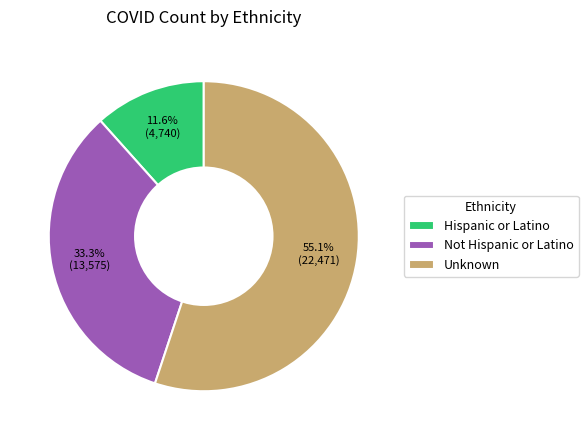

How many slices are in this pie chart?

3